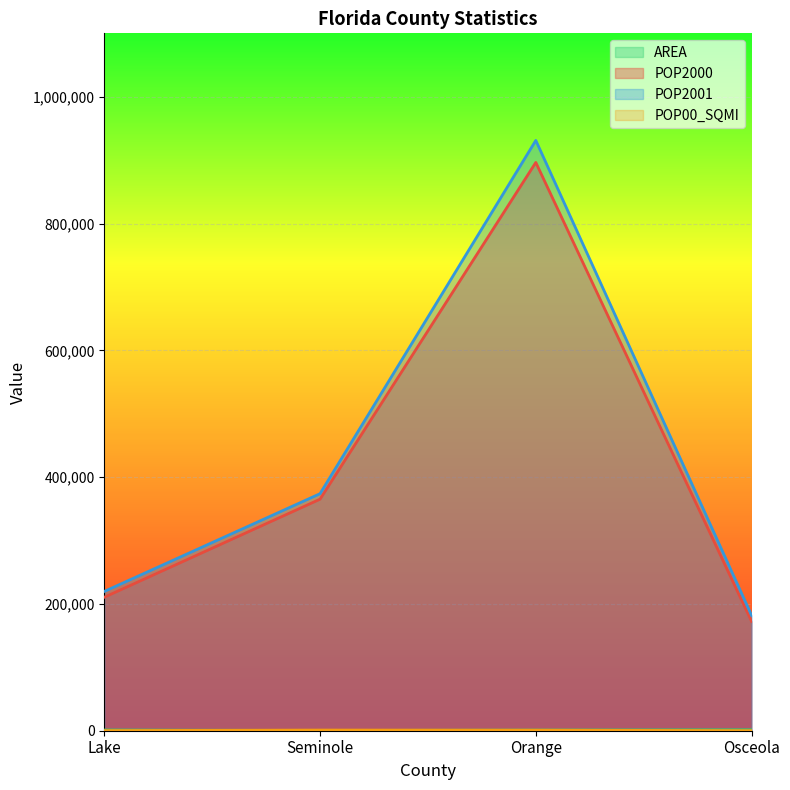

What is the smallest value displayed?

114.5